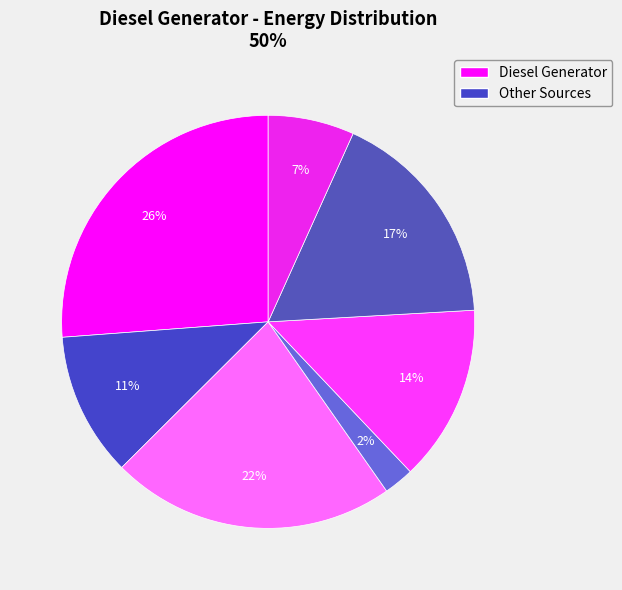

How many slices are in this pie chart?

7